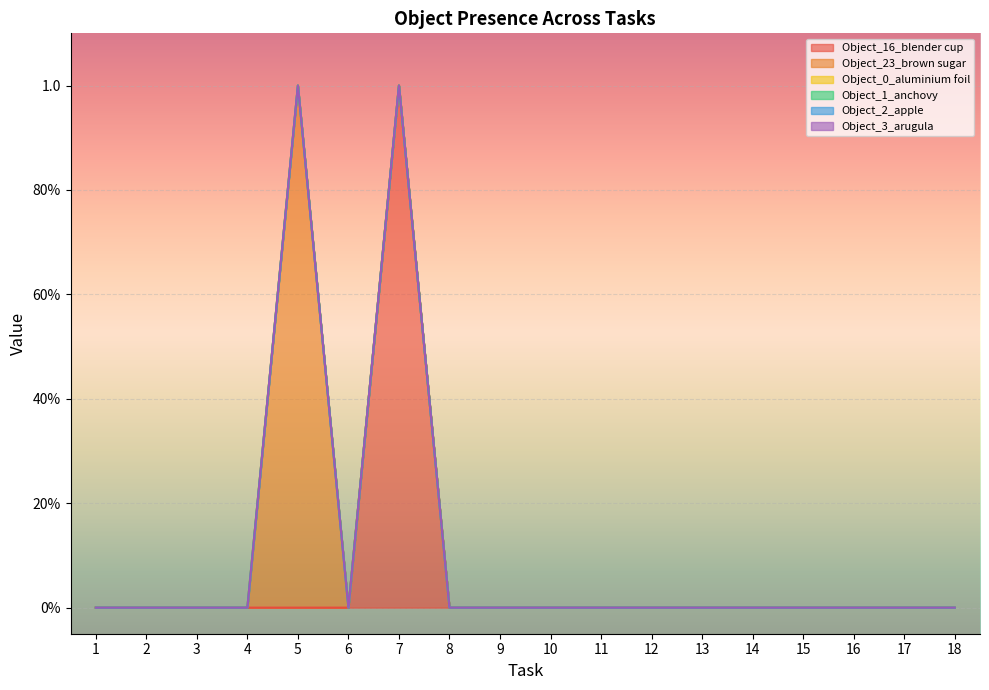

What is the greatest value displayed?

1